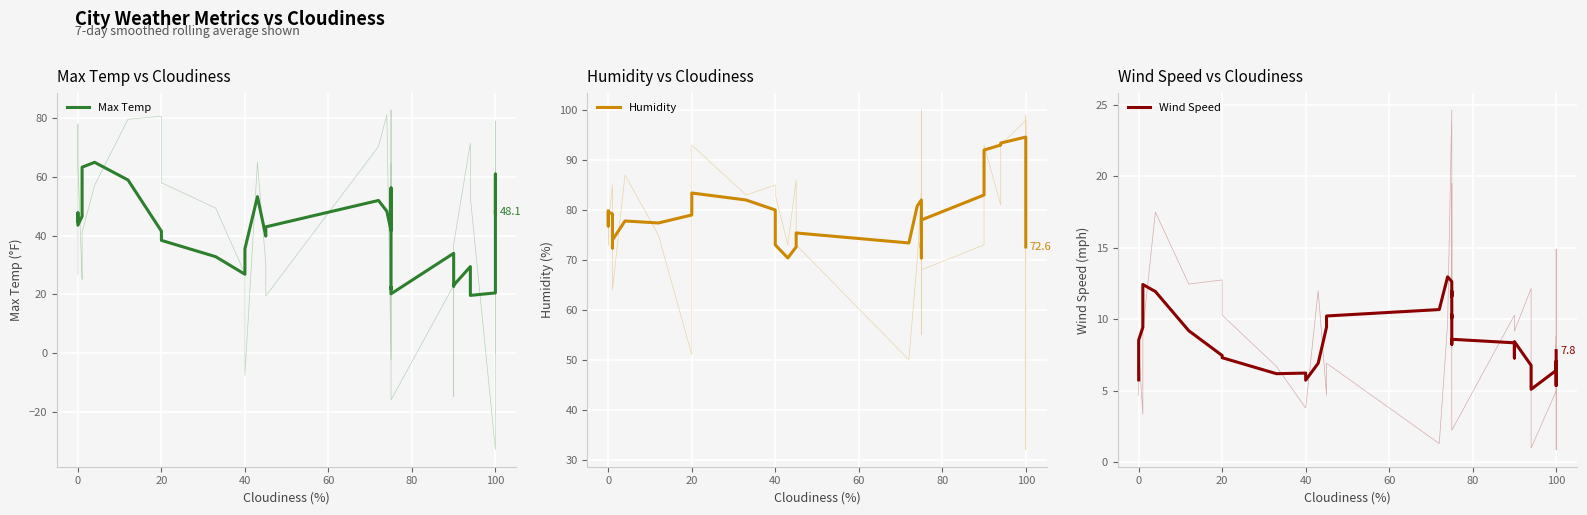

List the series in order of their peak value, highest first.

Humidity, Max Temp, Wind Speed